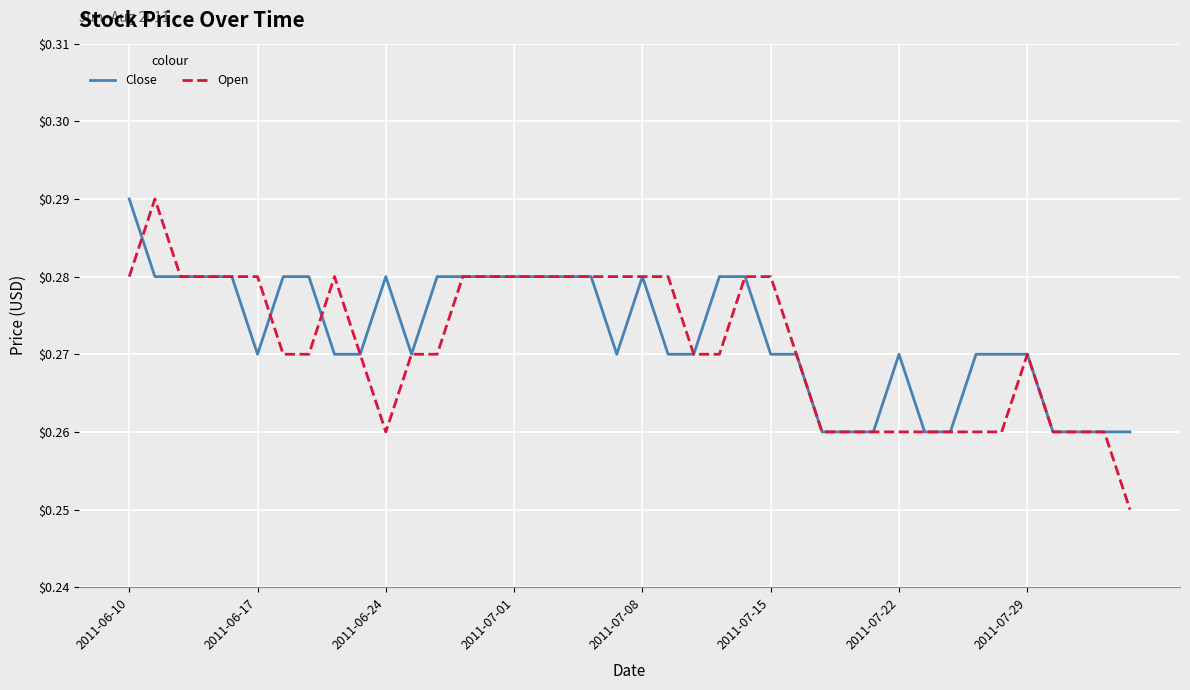

Which series has the widest spread of values?

Open